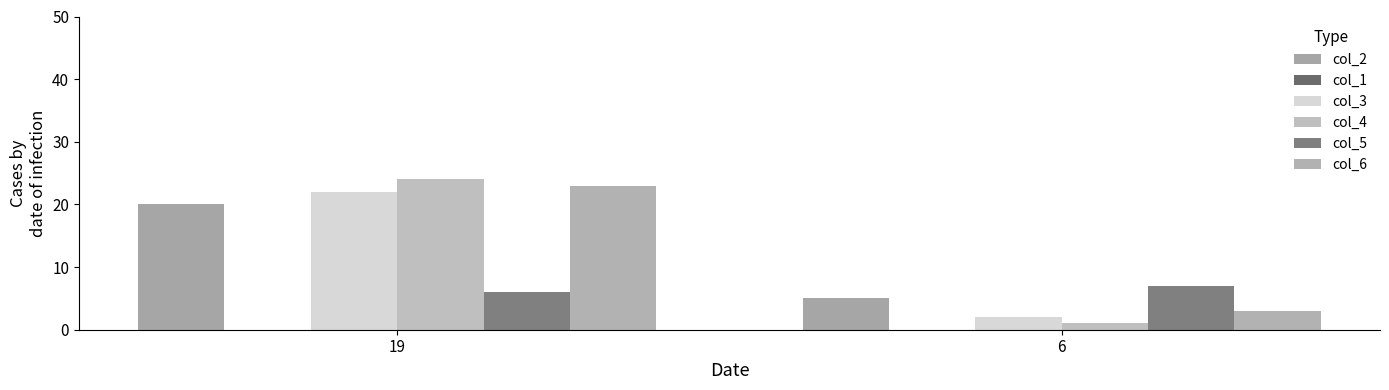

What is the total value across all series at 6?

18